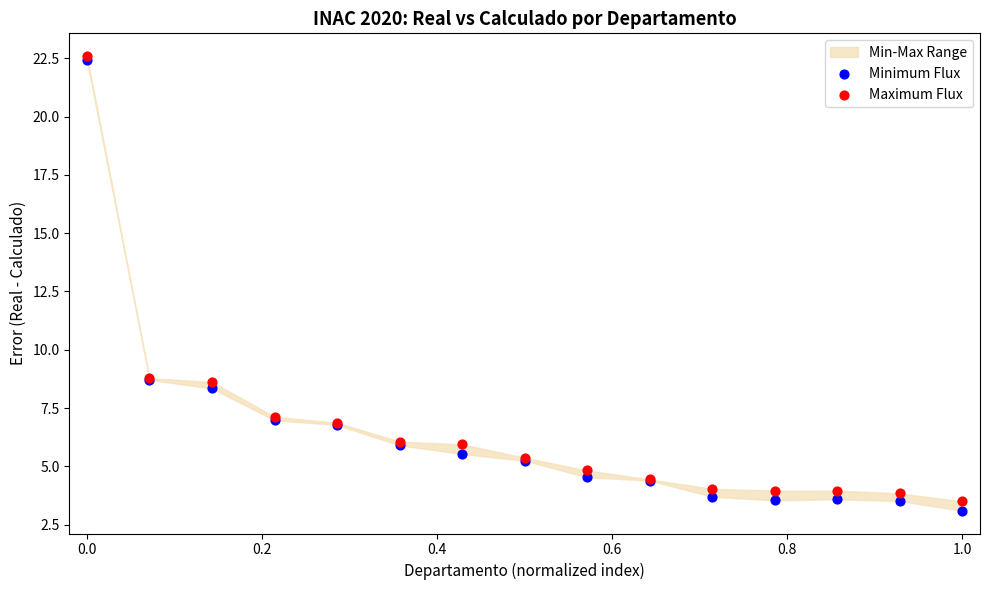

Which series reaches the minimum Y coordinate?

Minimum Flux